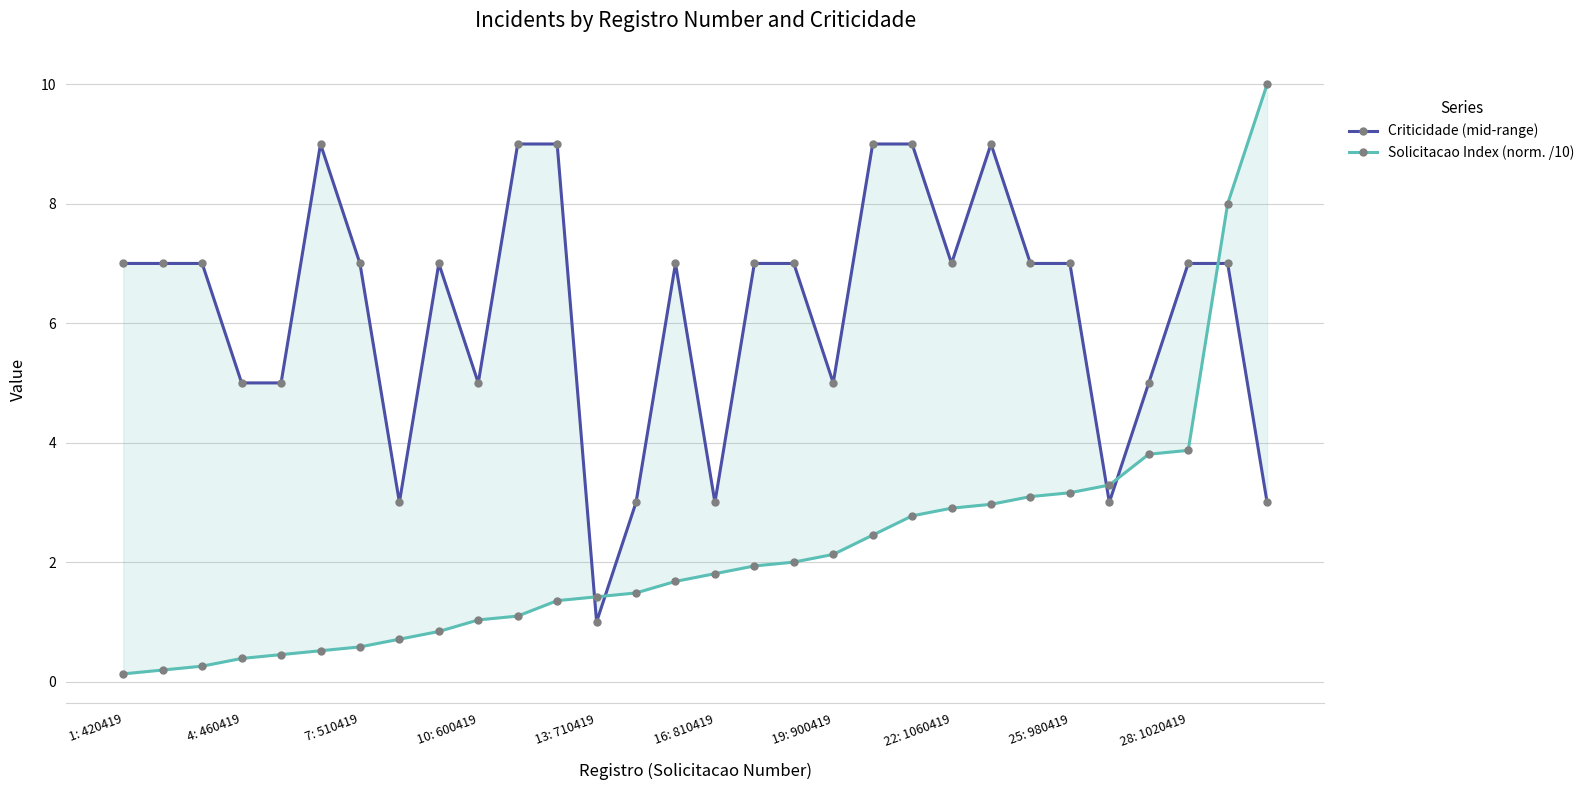

What is the approximate value of Criticidade (mid-range) at 7: 510419?

7.0